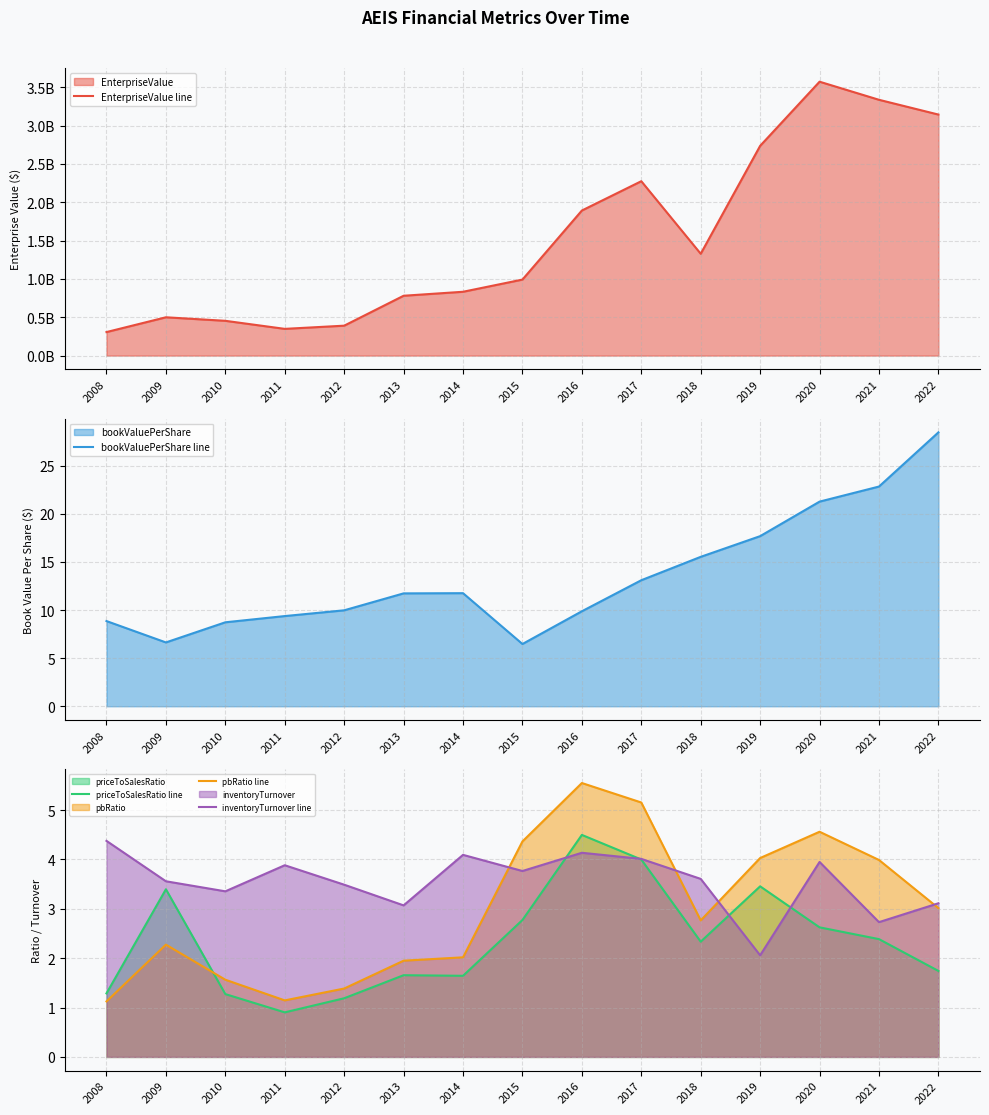

What are all the series names shown in the legend?

EnterpriseValue line, bookValuePerShare line, priceToSalesRatio line, pbRatio line, inventoryTurnover line